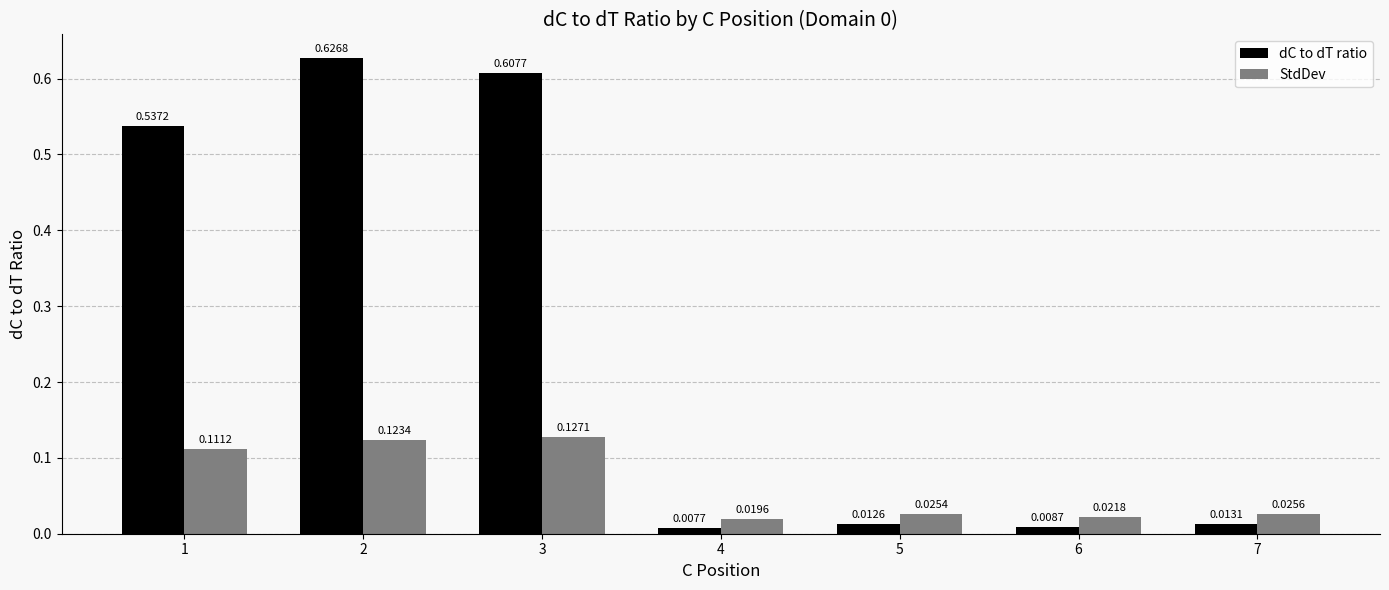

At which category does the chart reach its minimum across all series?

4